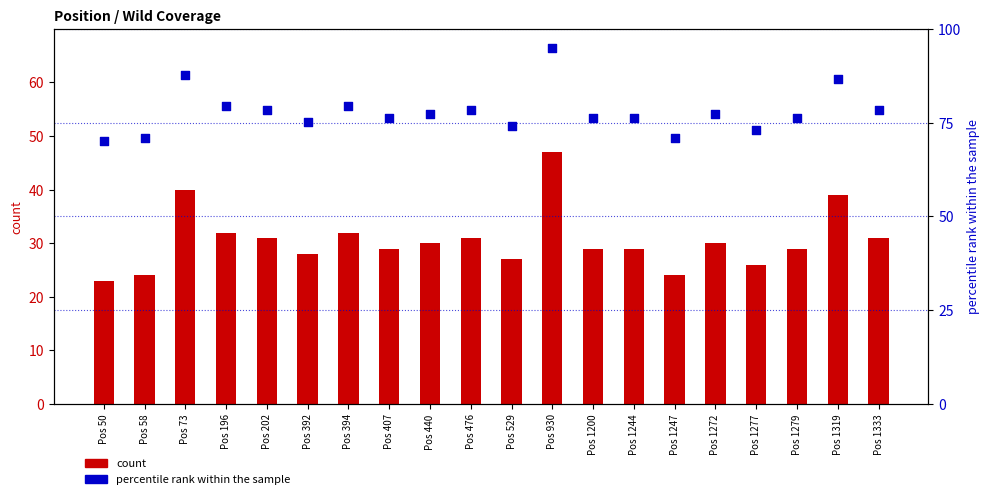

At how many categories does at least one series exceed 36?

20